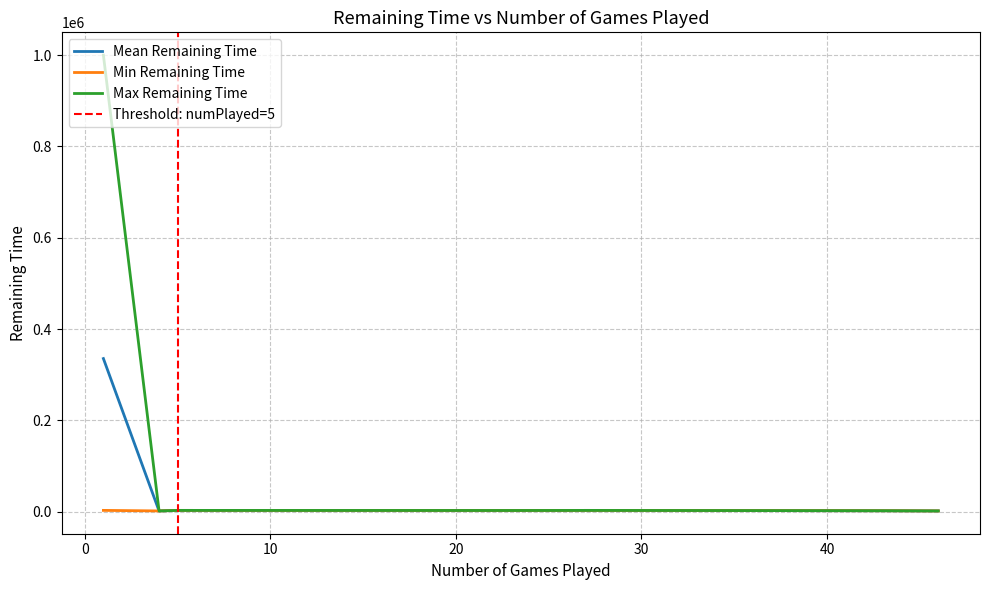

True or false: numPlayed and remainingTime cross at least once.

False